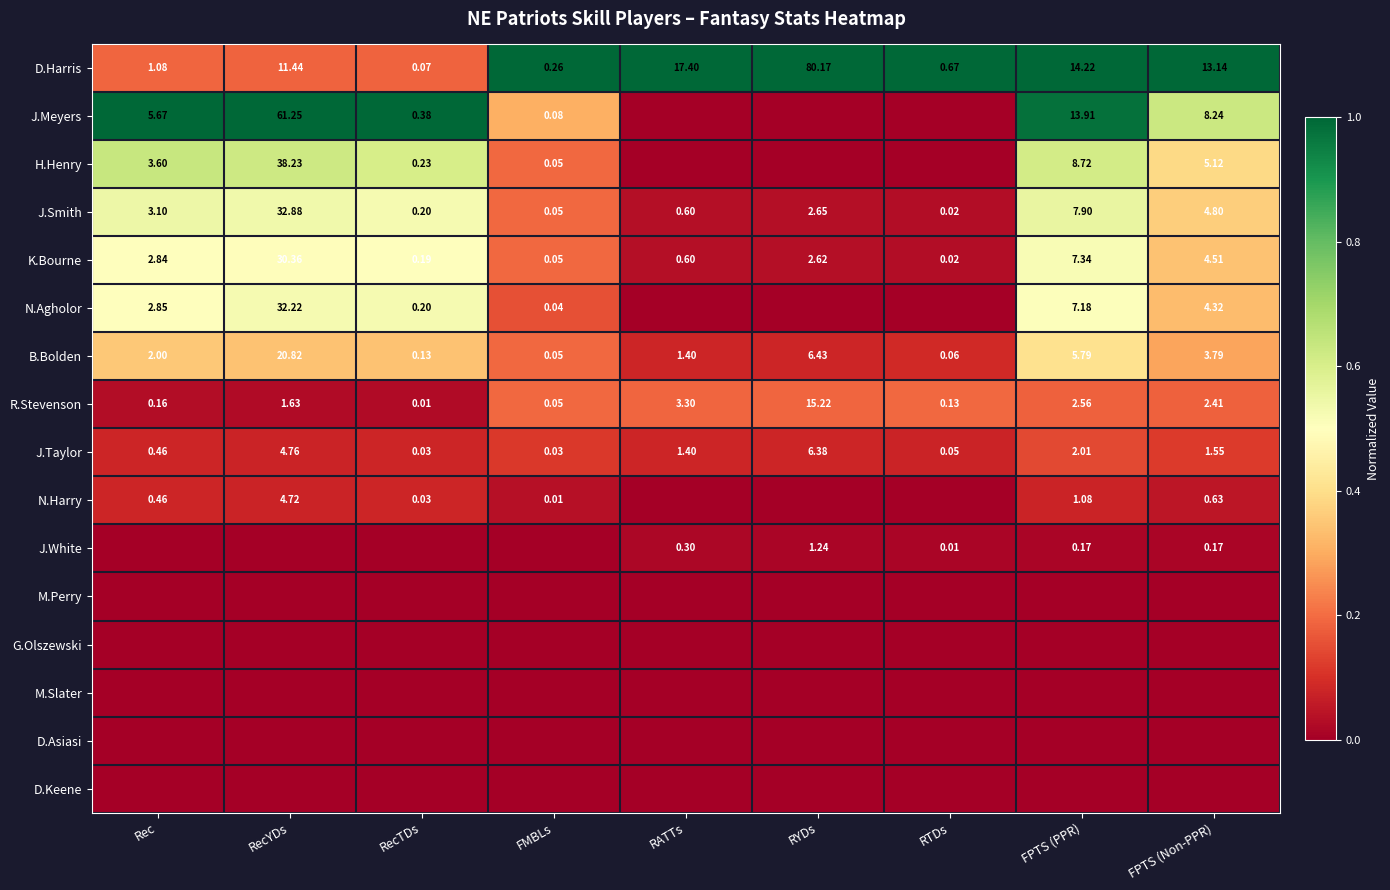

Is the value of R.Stevenson at FPTS (Non-PPR) greater than the value of N.Harry at RecTDs?

Yes